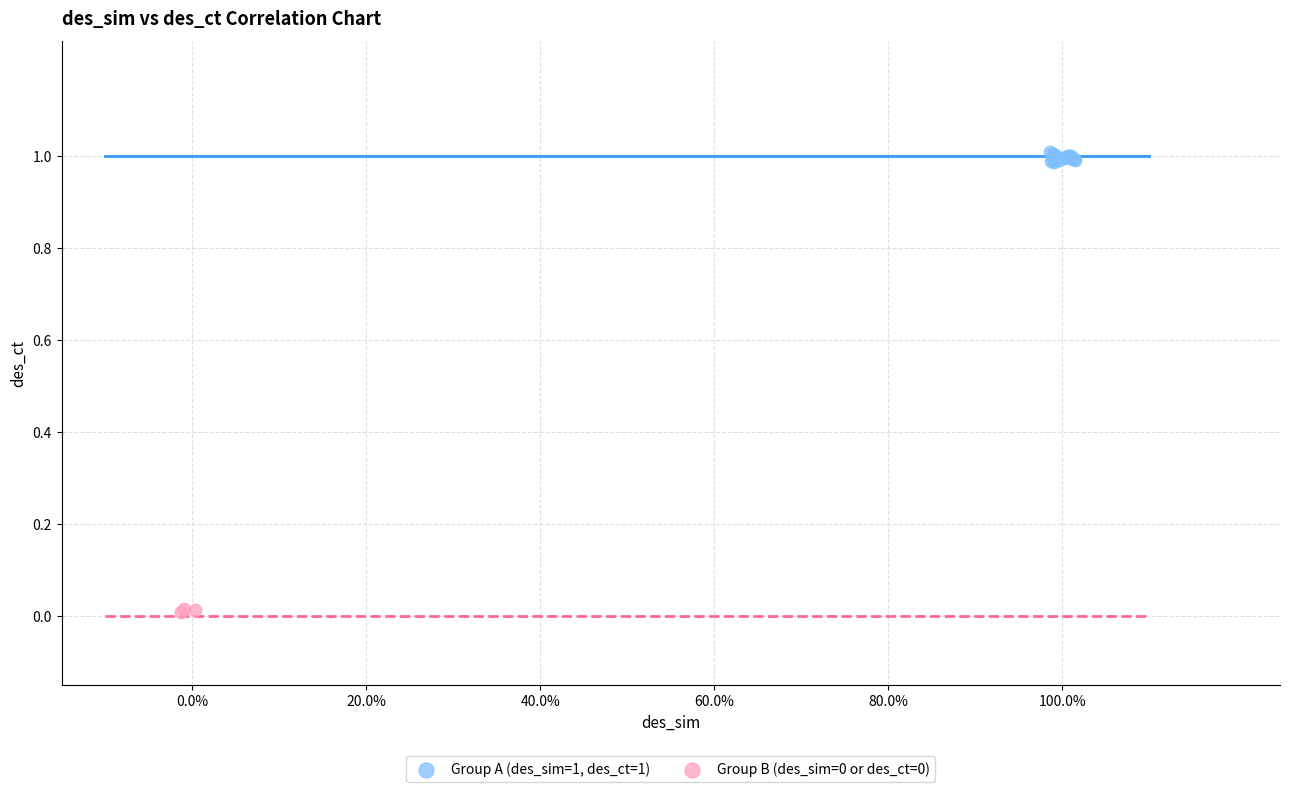

Which series reaches the maximum Y coordinate?

Group A (des_sim=1, des_ct=1)